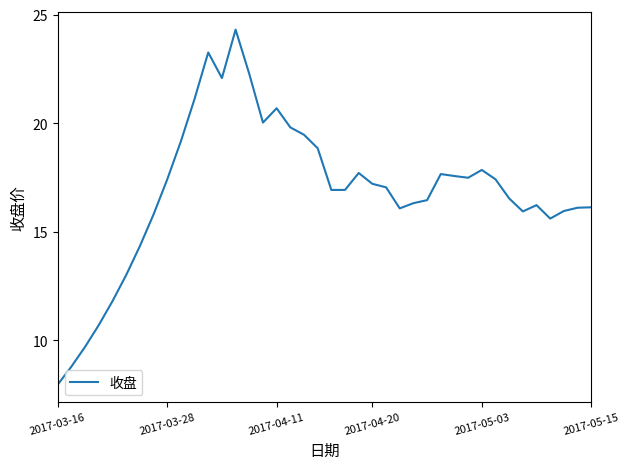

What is the smallest value displayed?

8.0